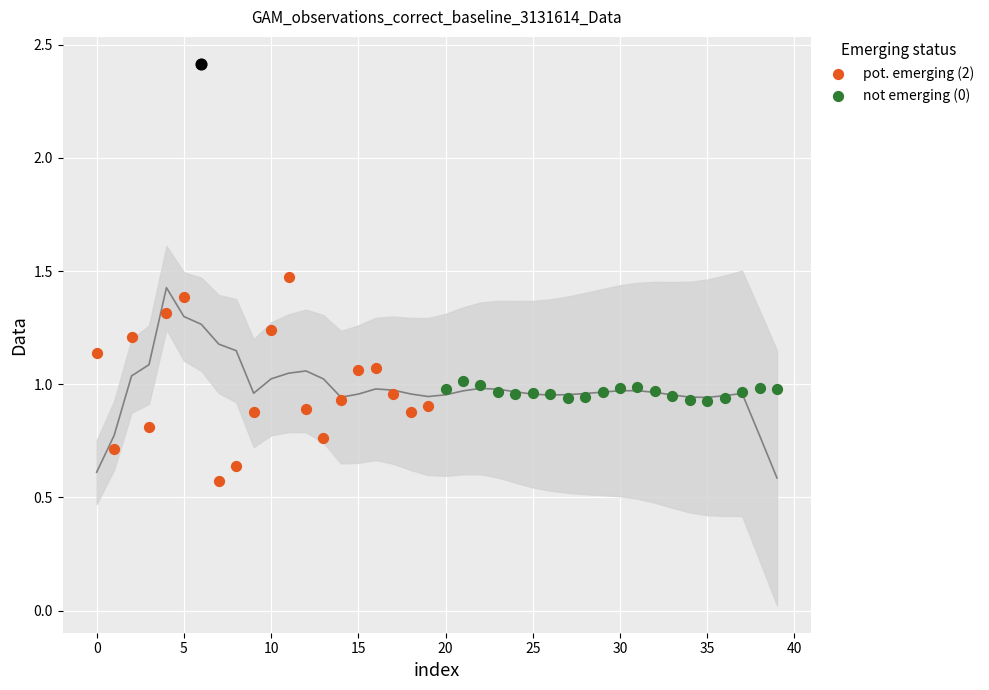

Which series has the largest total across all categories?

pot. emerging (2)